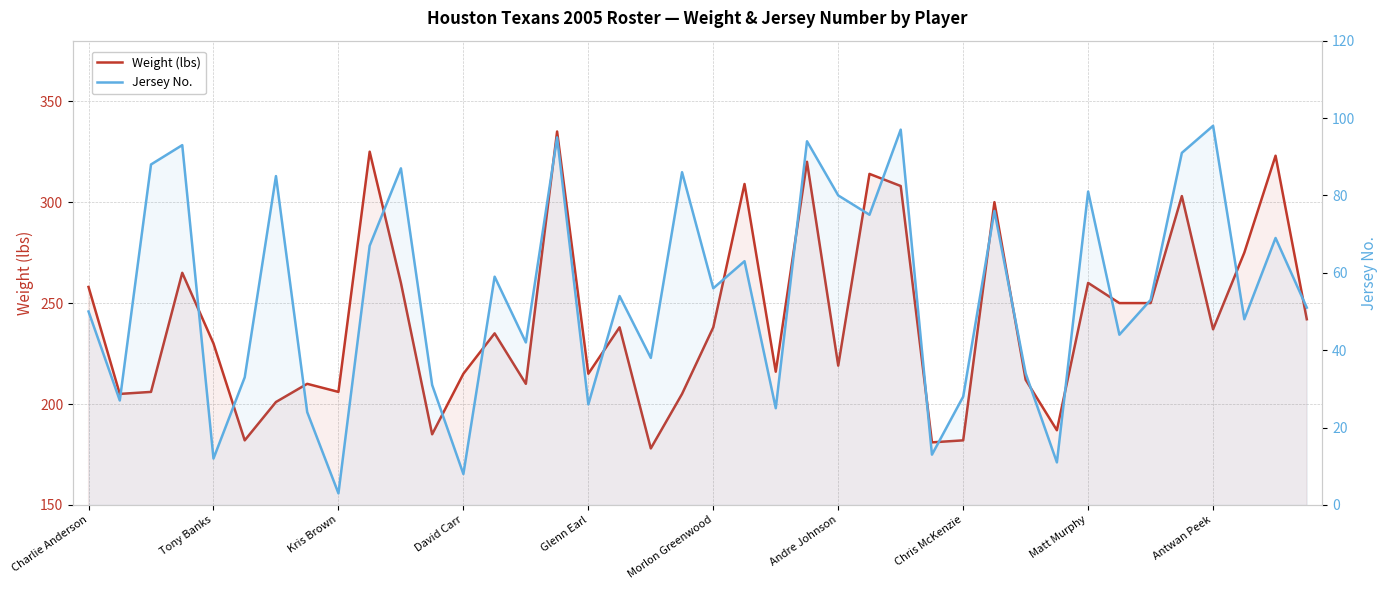

Which series has the widest spread of values?

Weight (lbs)